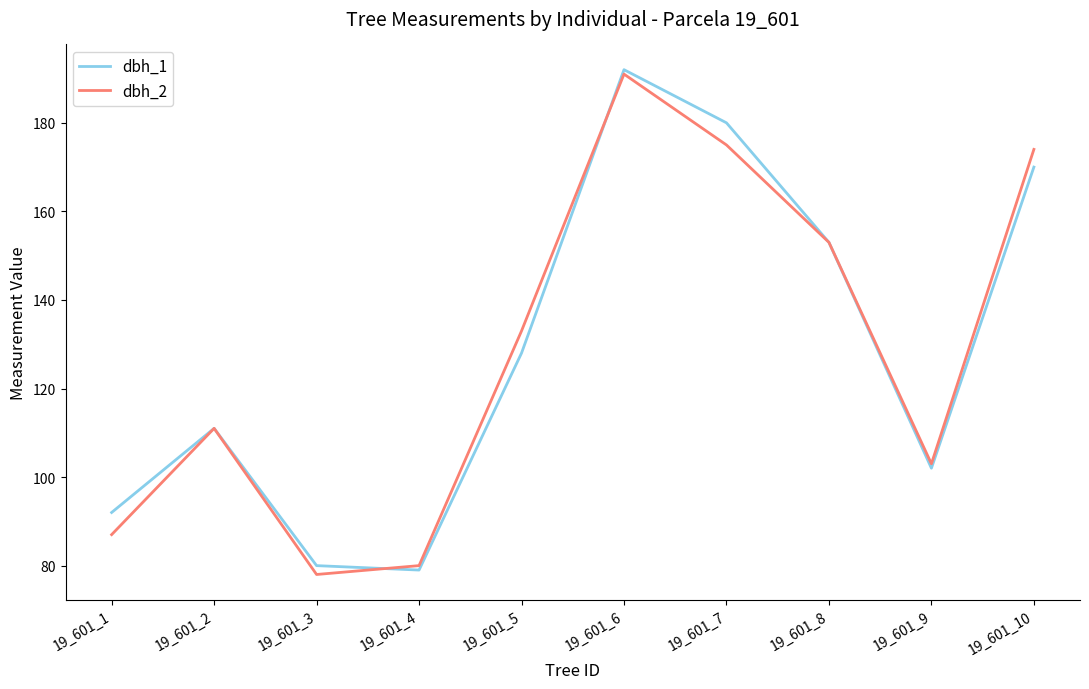

True or false: dbh_1 has a value of 128 at 19_601_5.

True